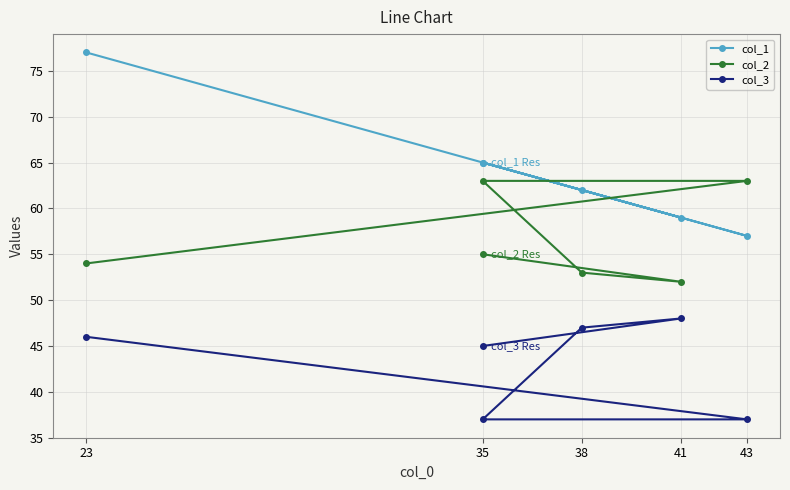

Which label corresponds to the largest value in the chart?

23